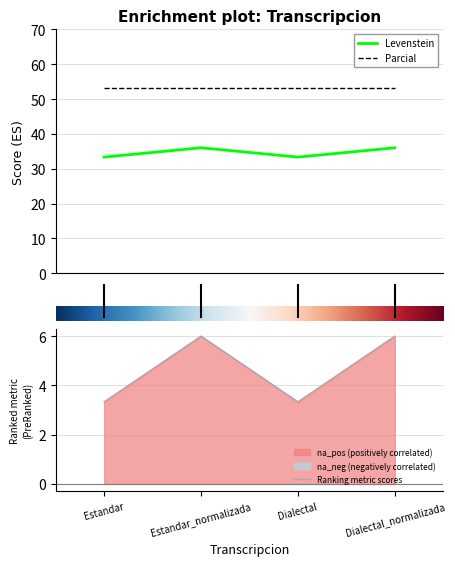

The value at Estandar_normalizada is 36.0. True or false?

True